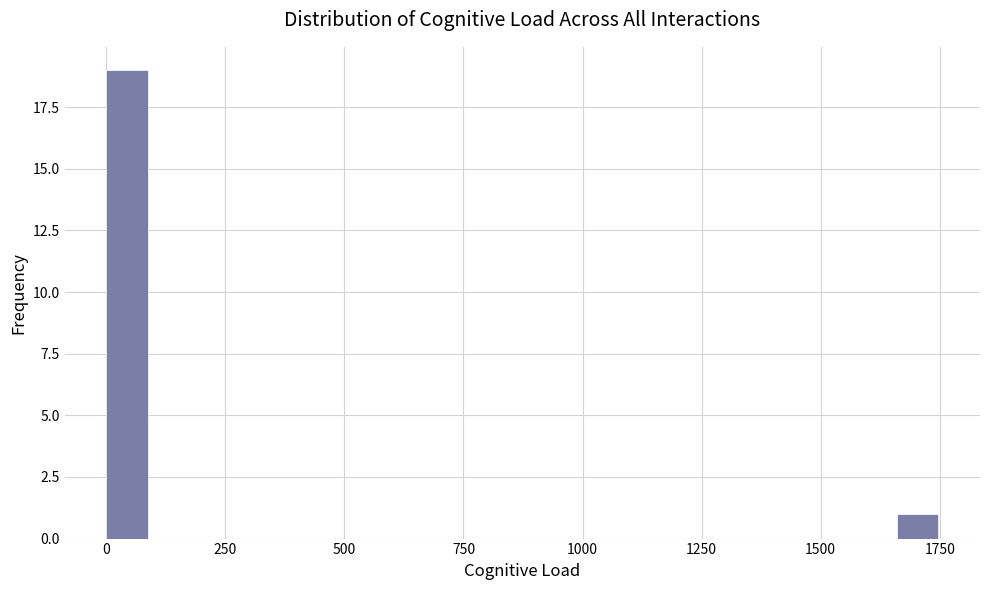

Around what value on the x-axis is the tallest bar? Give the approximate position of its centre, as read against the axis.

50